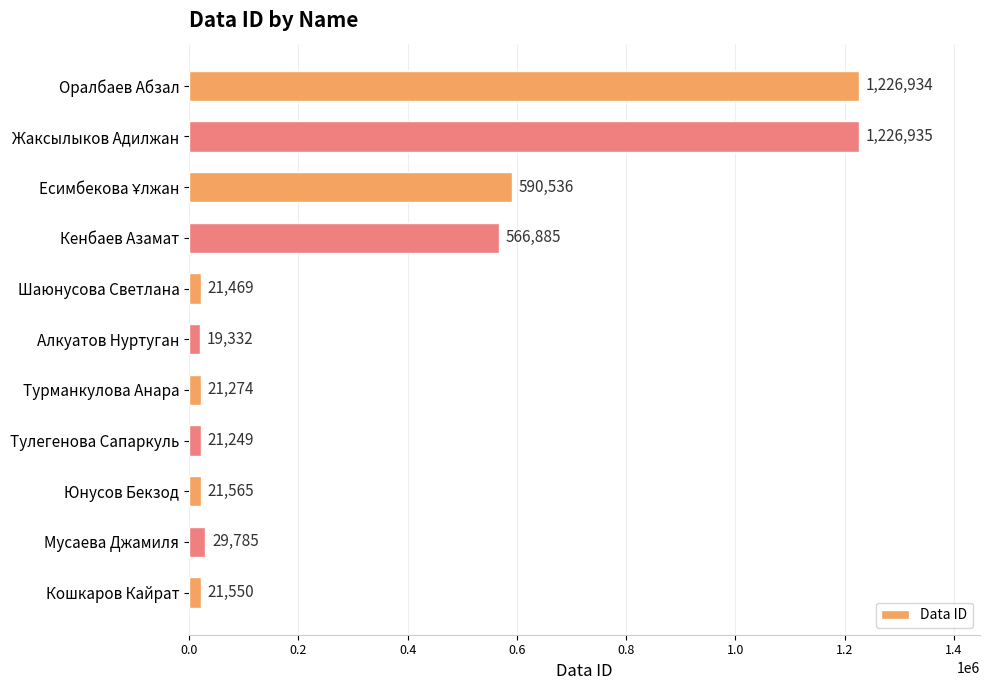

Reading top to bottom, extract all data points from this chart.

1226934	1226935	590536	566885	21469	19332	21274	21249	21565	29785	21550